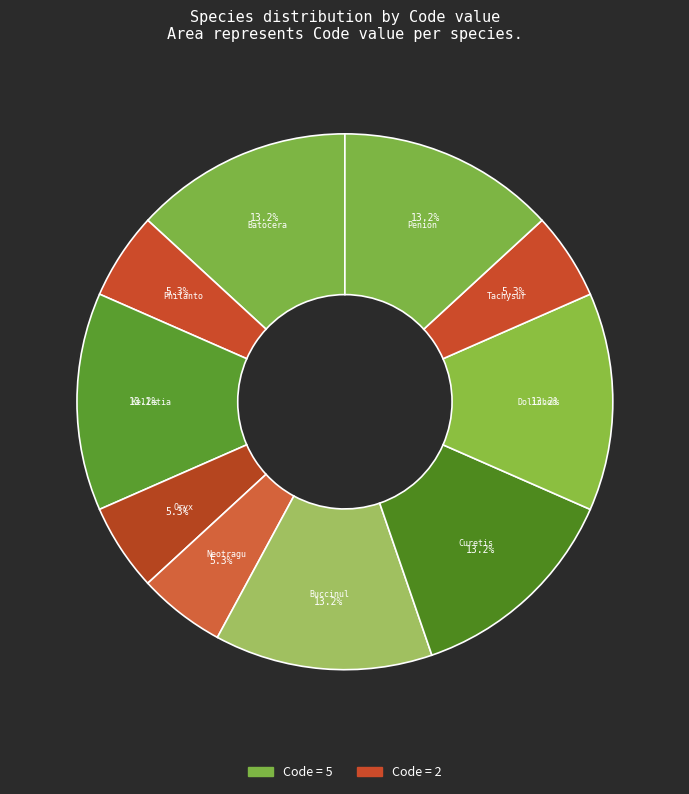

How many segments does this pie chart have?

10